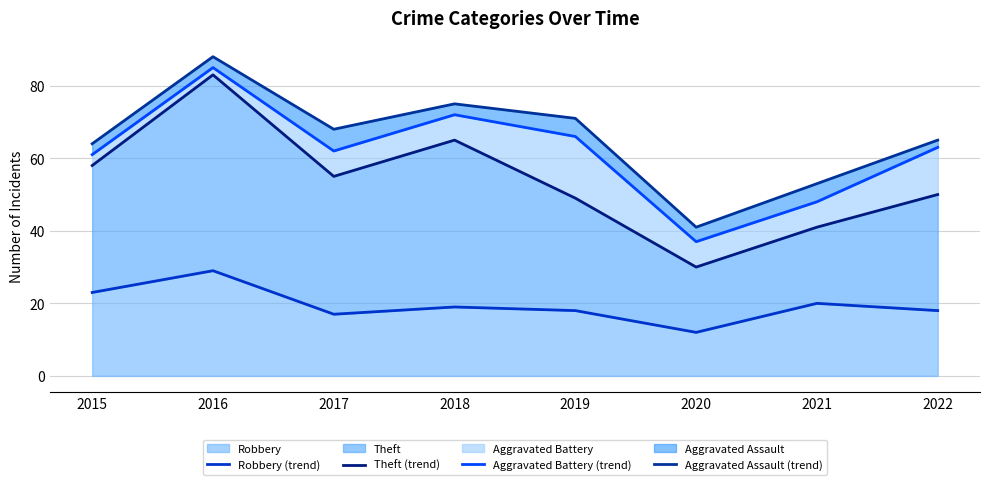

What is the smallest value displayed?

12